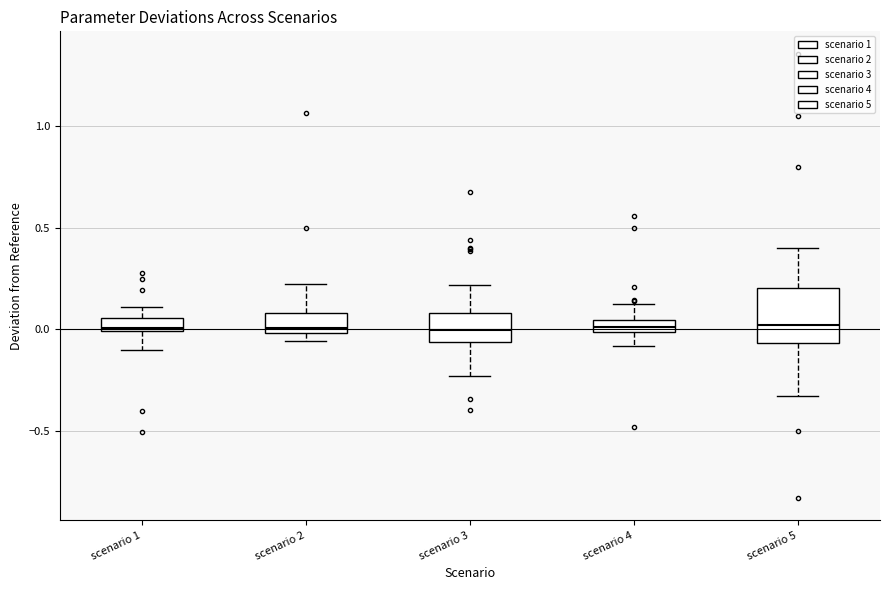

Where is the upper edge of the box for scenario 2 on the y-axis? The values are not printed on the chart, so give them approximately, as read against the axis.

0.10